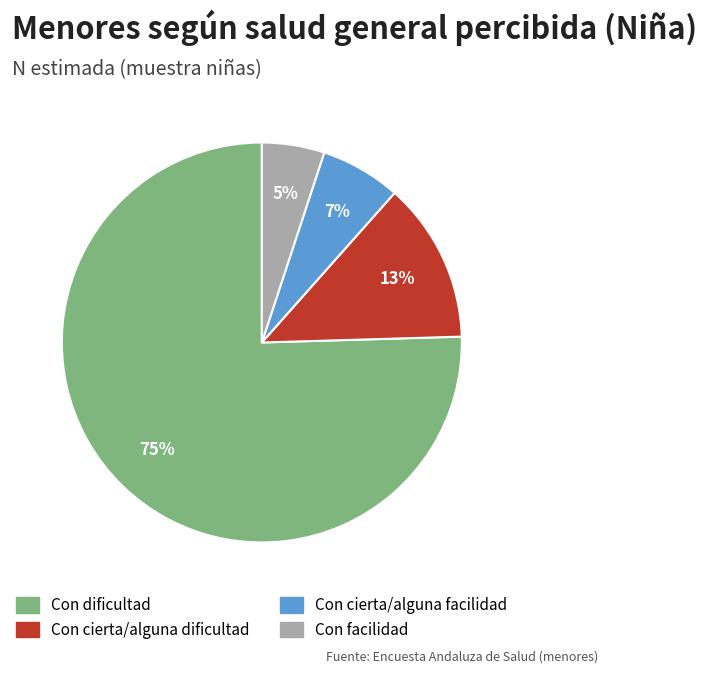

To the nearest percent, what is the average slice percentage?

25%